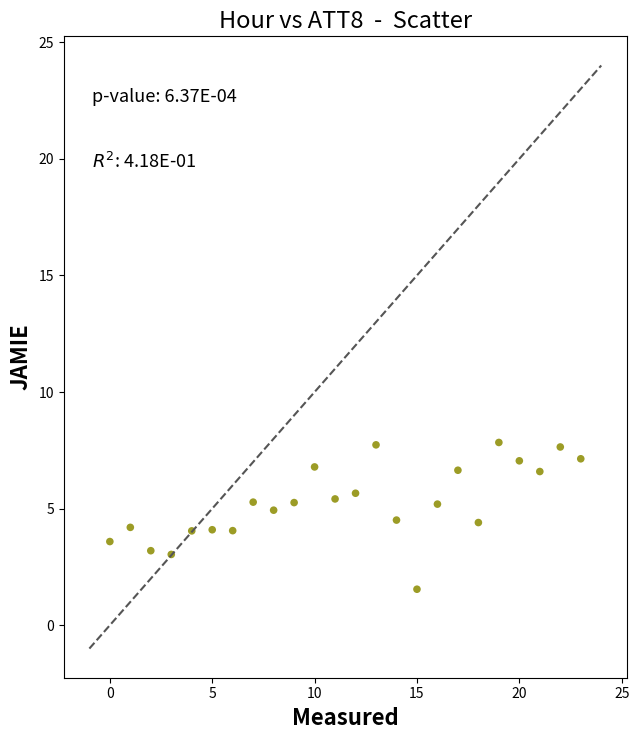

What is the range of Y values (max minus min)?

6.3